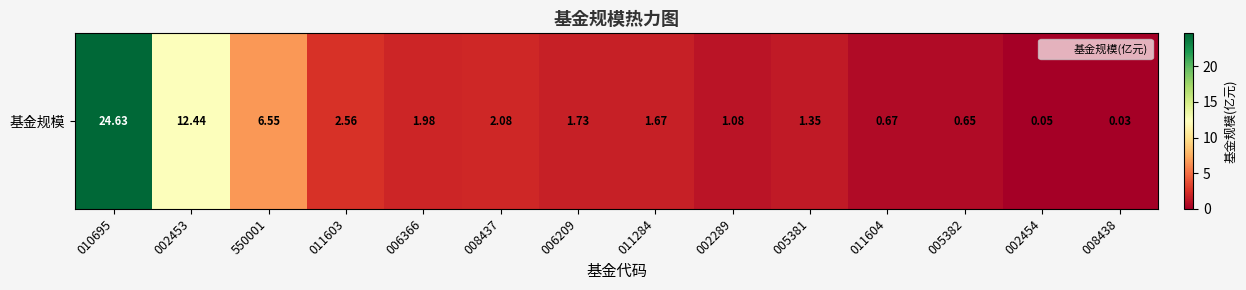

Rank the categories by value from lowest to highest.

008438, 002454, 005382, 011604, 002289, 005381, 011284, 006209, 006366, 008437, 011603, 550001, 002453, 010695